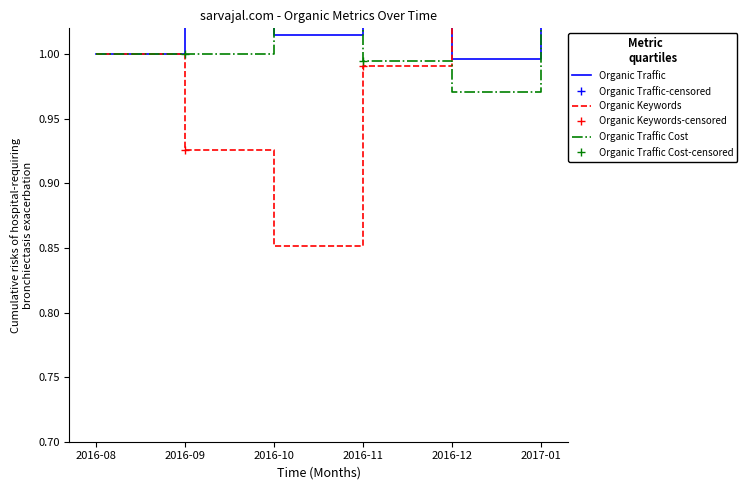

What is the difference between the maximum and second lowest values in the Organic Keywords series?

0.4